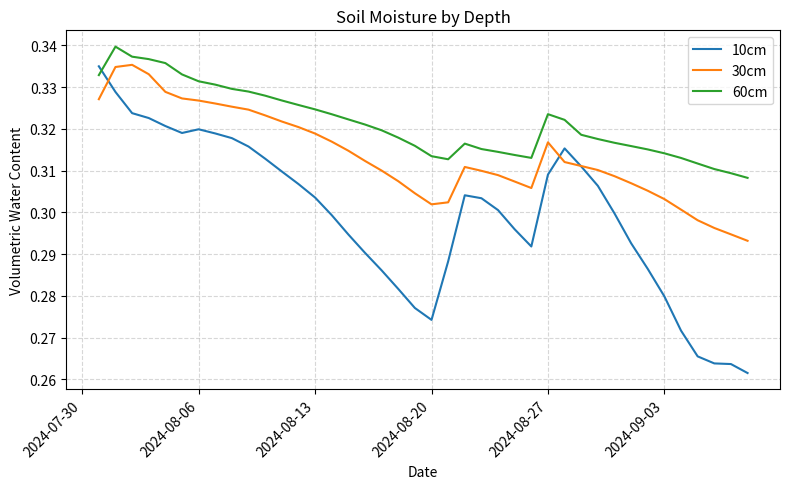

True or false: 30cm and 60cm cross at least once.

False